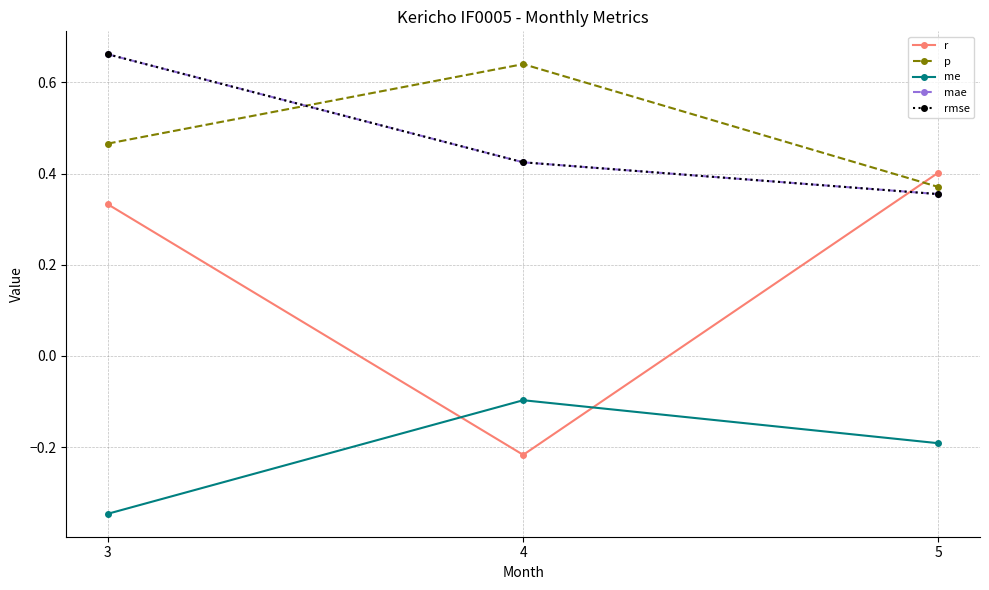

What is the spread (max minus min) of values at 5?

0.6